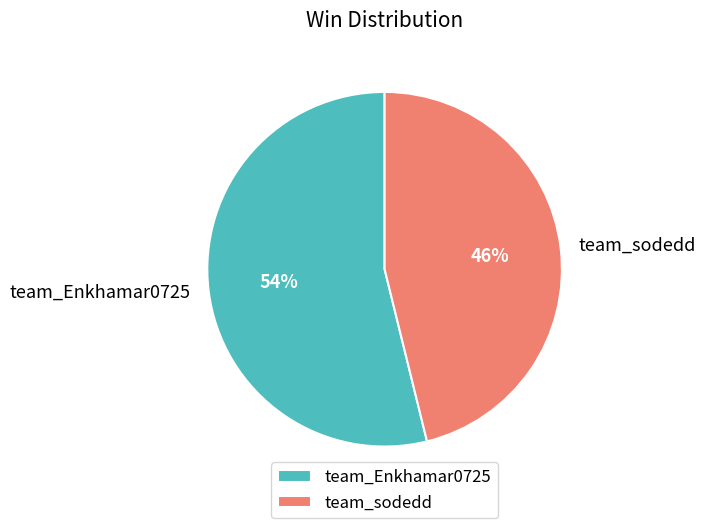

To the nearest percent, what is the difference between the largest and smallest slice percentages?

8%